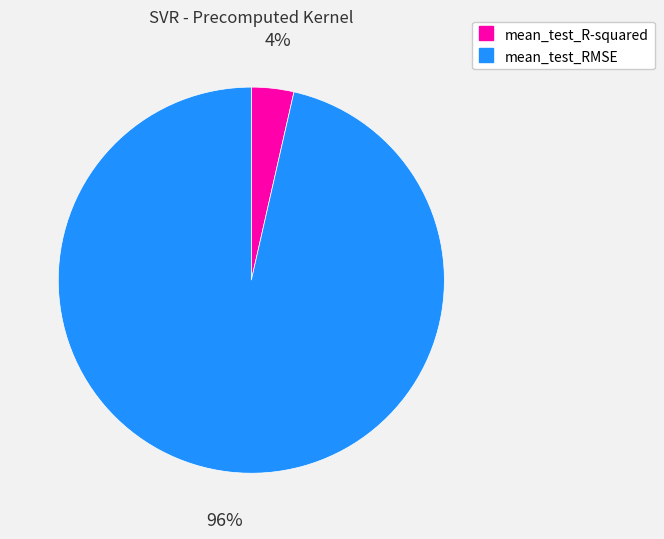

What is the majority slice?

mean_test_RMSE